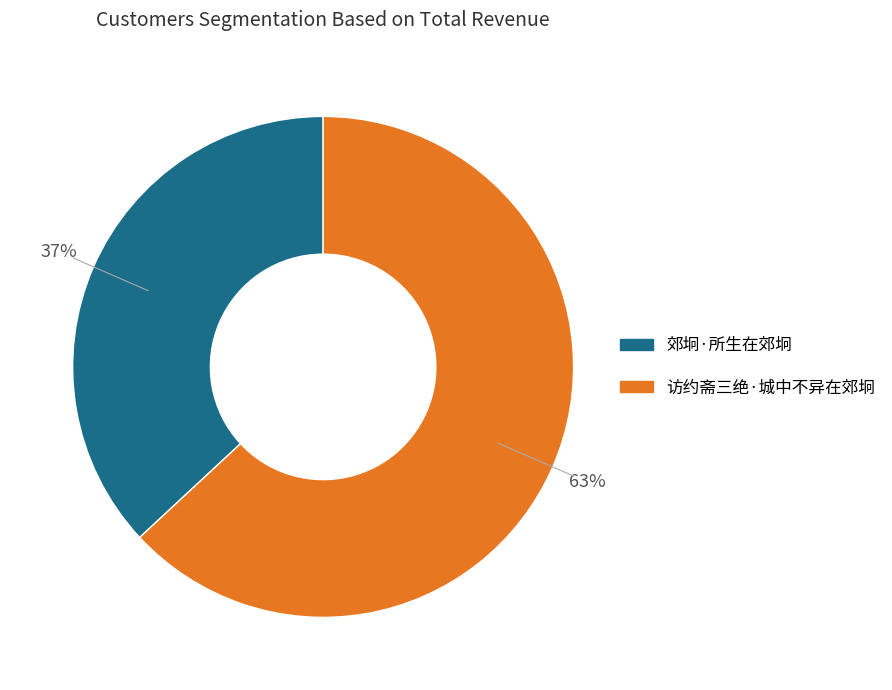

Is the sum of 访约斋三绝·城中不异在郊坰 and 郊坰·所生在郊坰 greater than half?

Yes